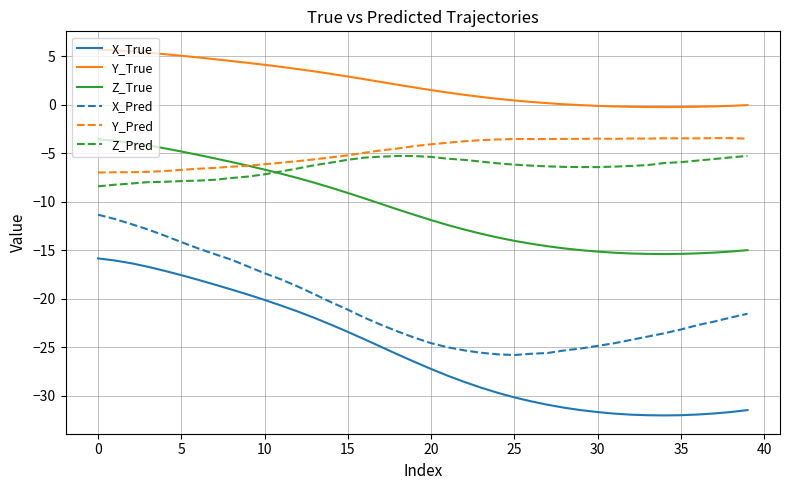

Which series has the widest spread of values?

X_True